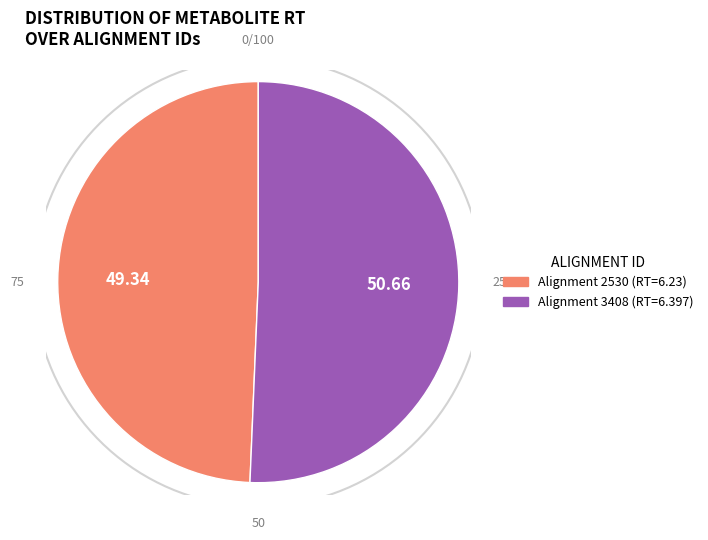

To the nearest percent, what portion does 2530 represent?

49%